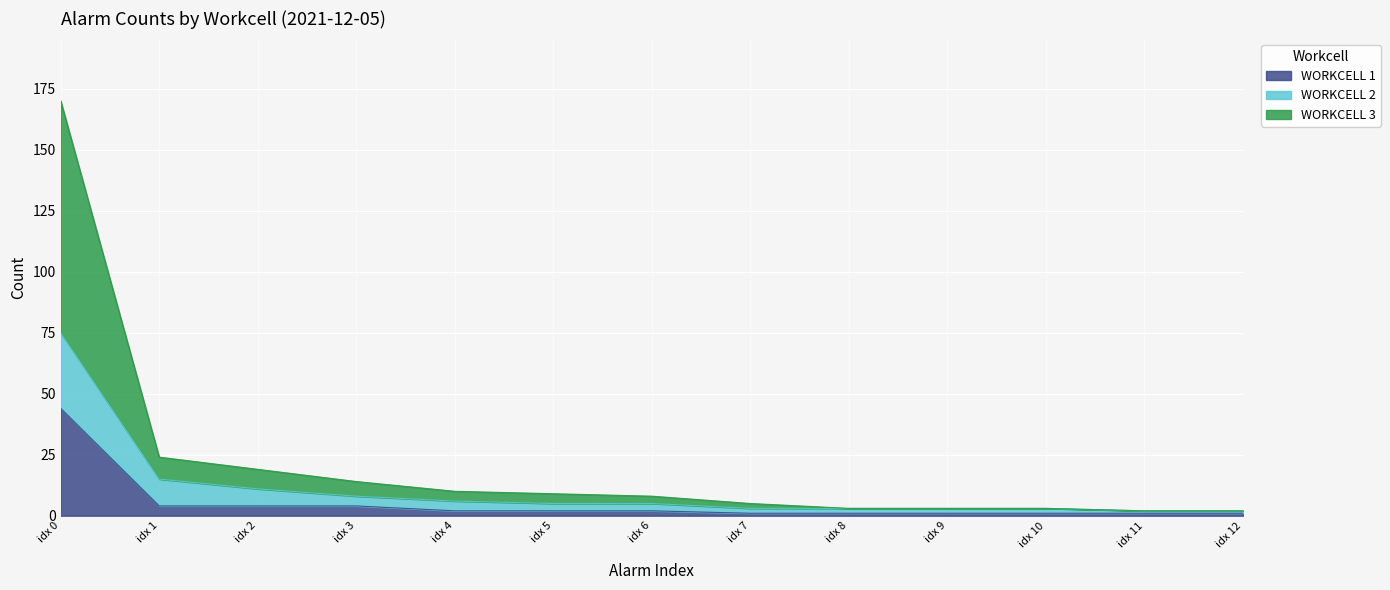

What is the value of the WORKCELL 2 point at the 1st from the left?

75